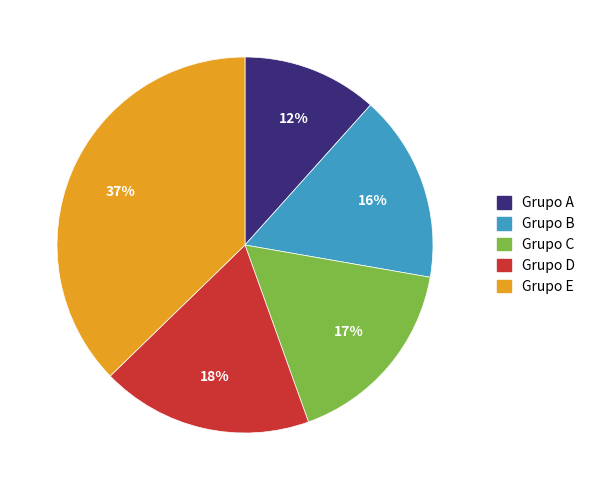

Is there any slice that represents more than half of the pie?

No